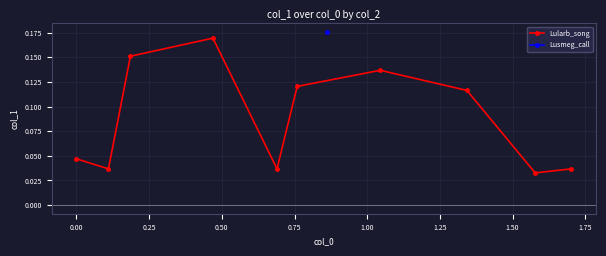

Does the chart display data point markers on the line(s)?

Yes